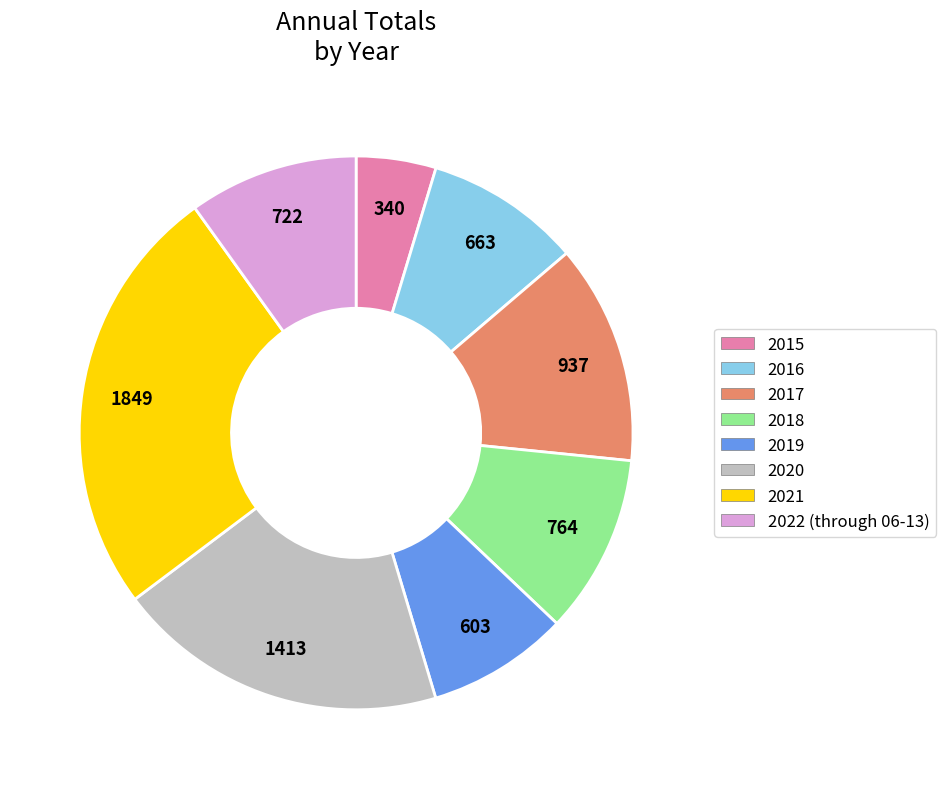

Count the number of slices in the pie.

8